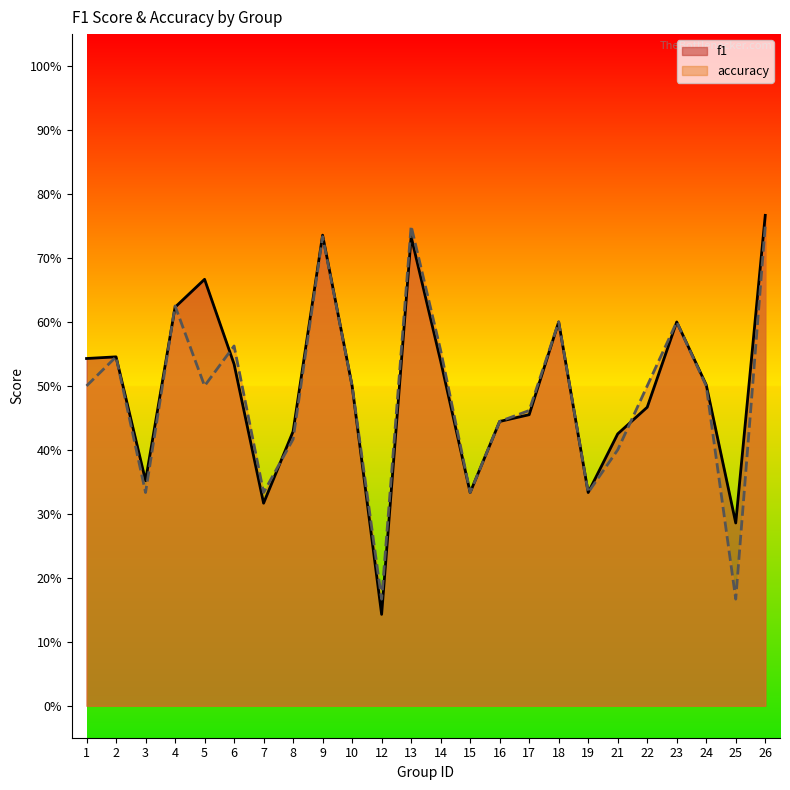

How many lines are shown in the chart?

2